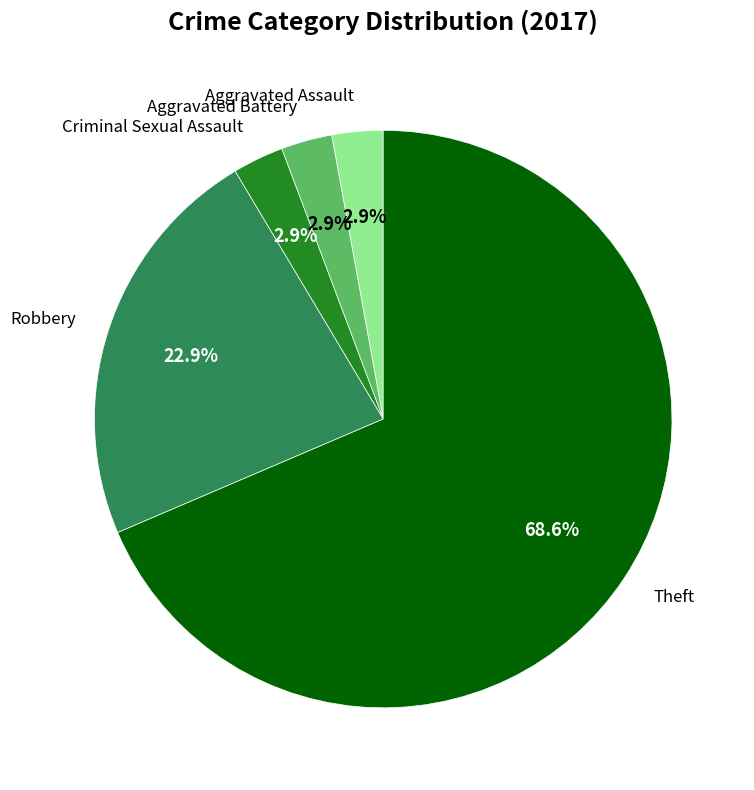

Between Theft and Criminal Sexual Assault, which is larger?

Theft